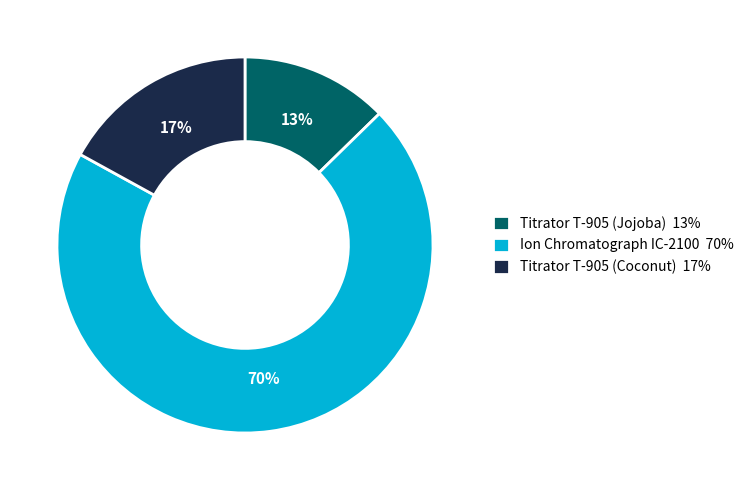

The Titrator T-905 (Jojoba) slice represents 13% of the pie. True or false?

True